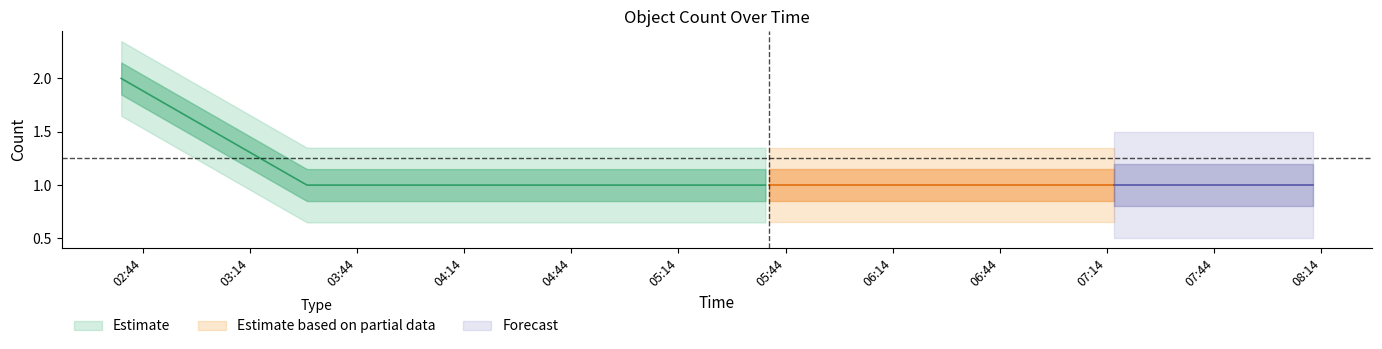

Reading left to right, what are all the values shown in this chart?

counts=2	1=1	2=1	3=1